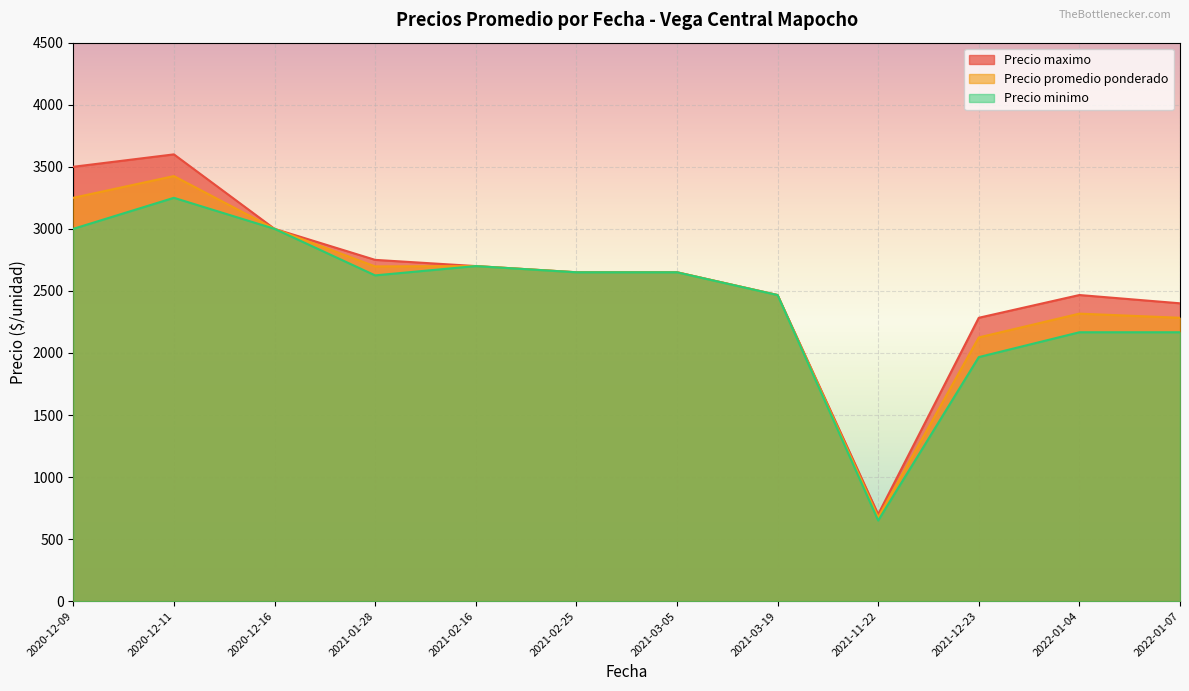

How many lines are shown in the chart?

3